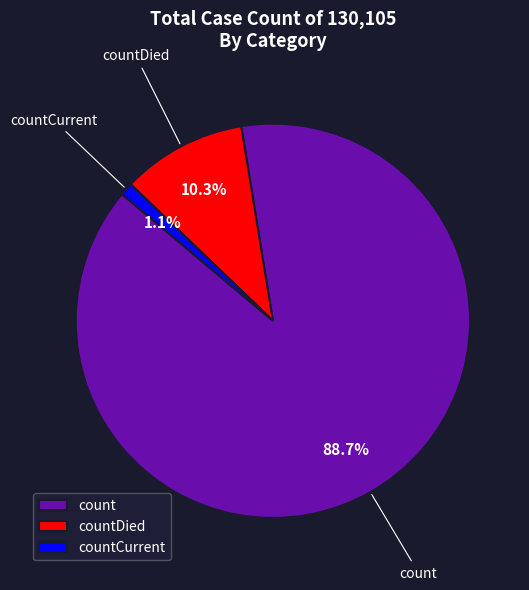

To the nearest percent, what is the difference between the countCurrent and count slice percentages?

88%